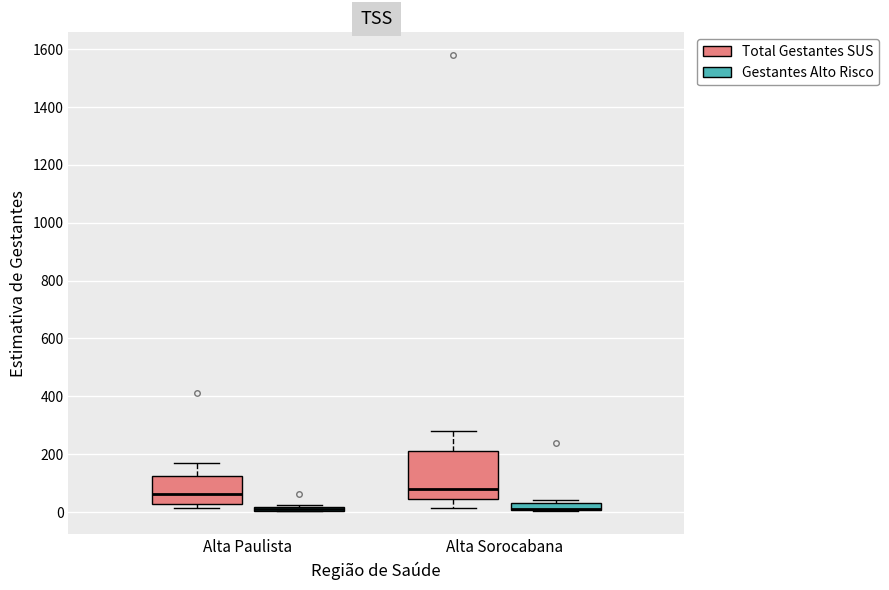

Which box is the tallest, from its lower edge to its upper edge?

Alta Sorocabana (Total Gestantes SUS)